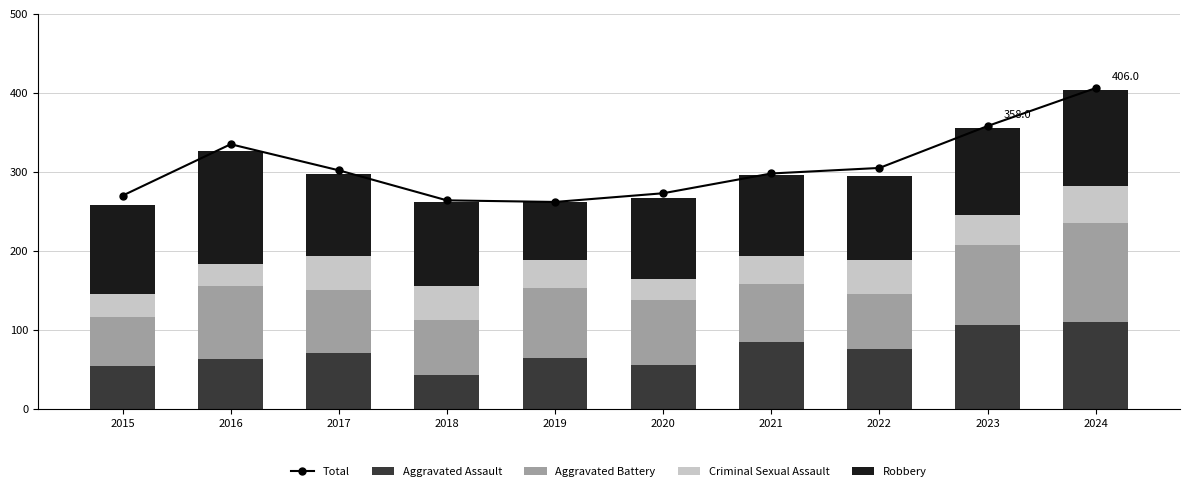

Are the bars horizontal?

No